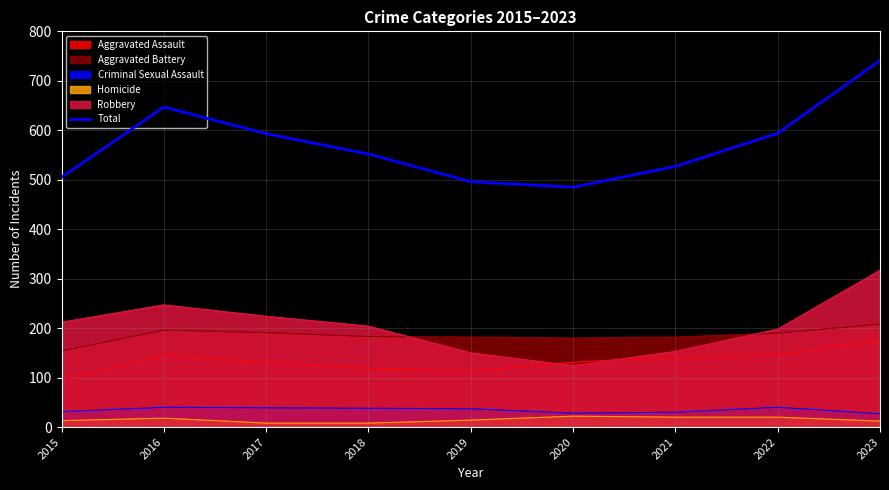

Is it true that the value at 2019 is 246?

False